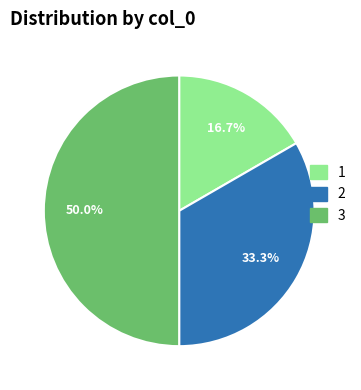

To the nearest percent, what percentage of the pie is 1?

17%